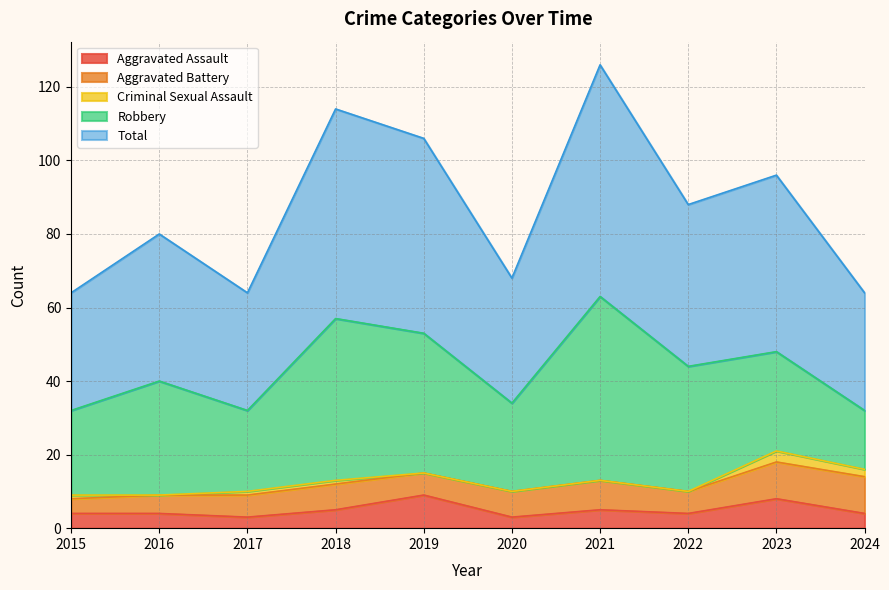

What is the lowest value of the Aggravated Assault series?

3